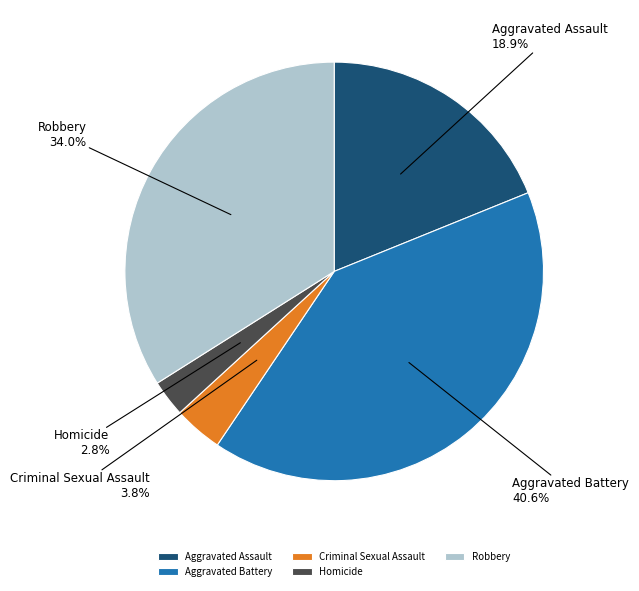

Which has a higher value, Aggravated Battery or Aggravated Assault?

Aggravated Battery